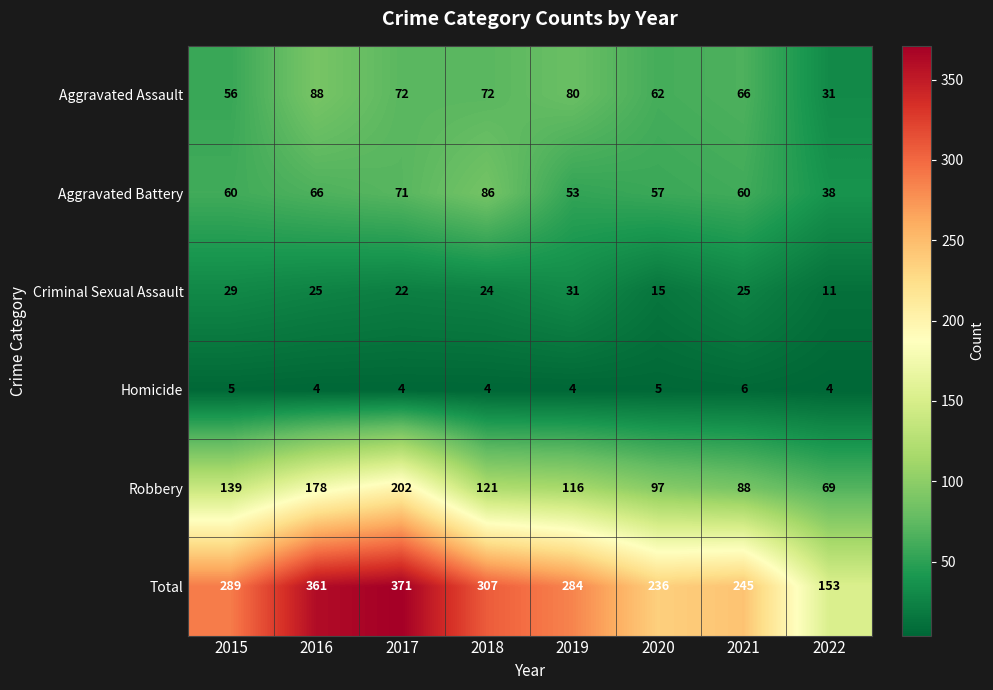

Rank the series at 2020 from highest to lowest value.

Total, Robbery, Aggravated Assault, Aggravated Battery, Criminal Sexual Assault, Homicide